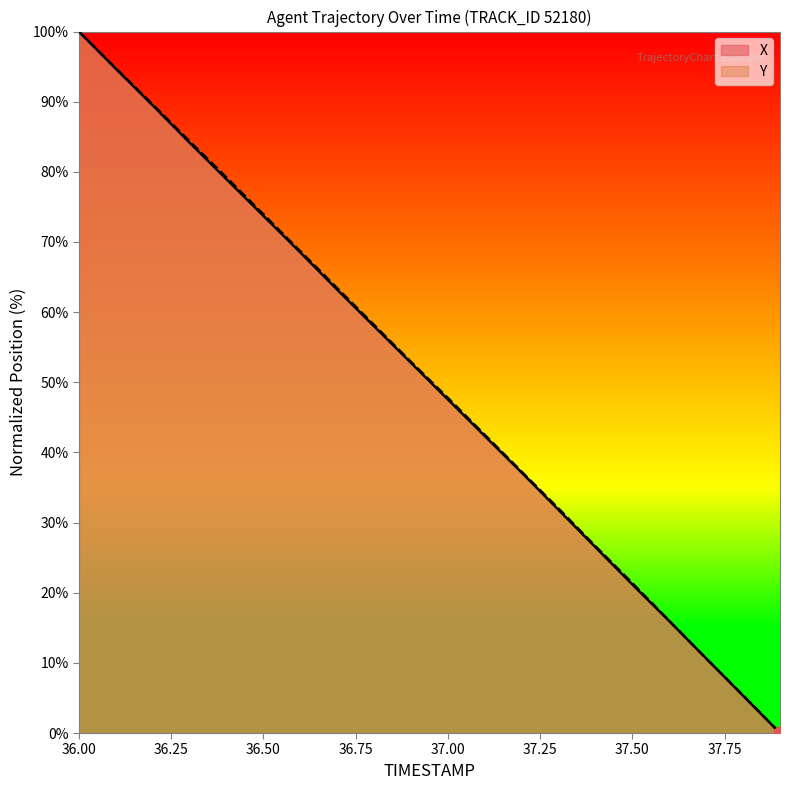

Which series has the largest total across all categories?

Y